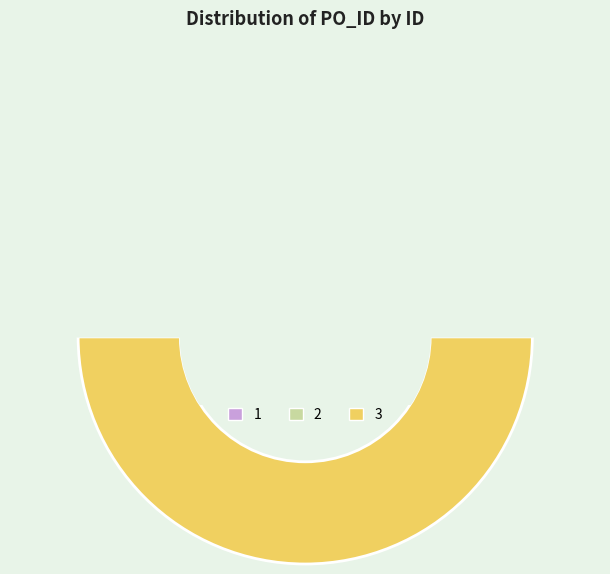

Which category has the biggest portion of the pie?

3